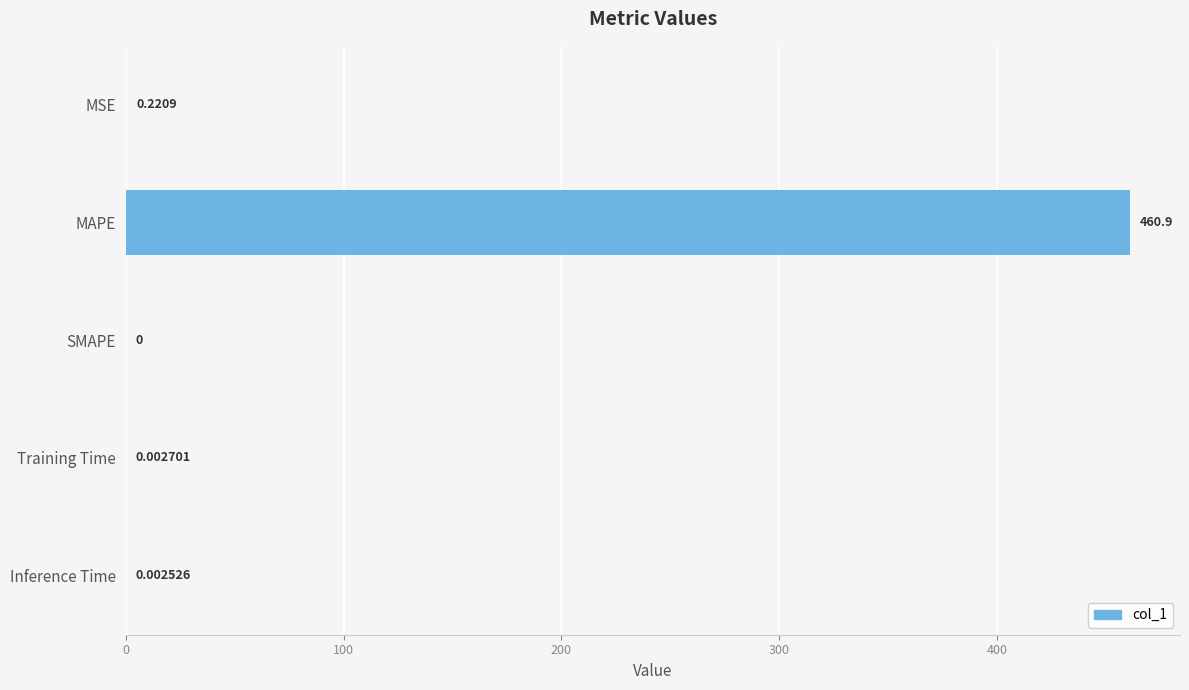

Between SMAPE and MSE, which is larger?

MSE